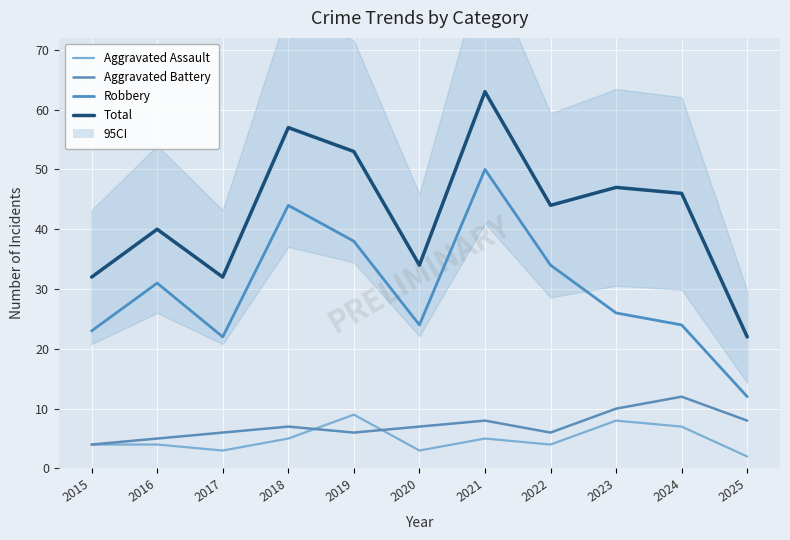

Which category has the lowest value in the Robbery series?

2025